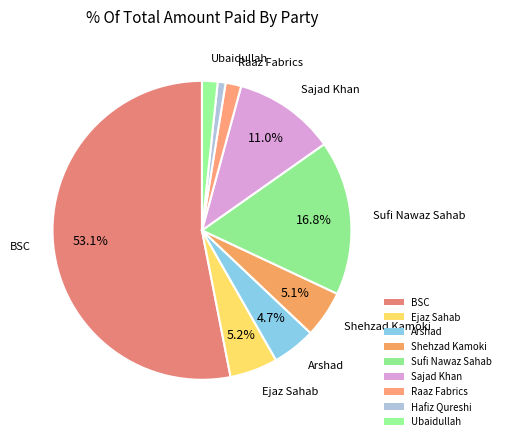

How many segments does this pie chart have?

9